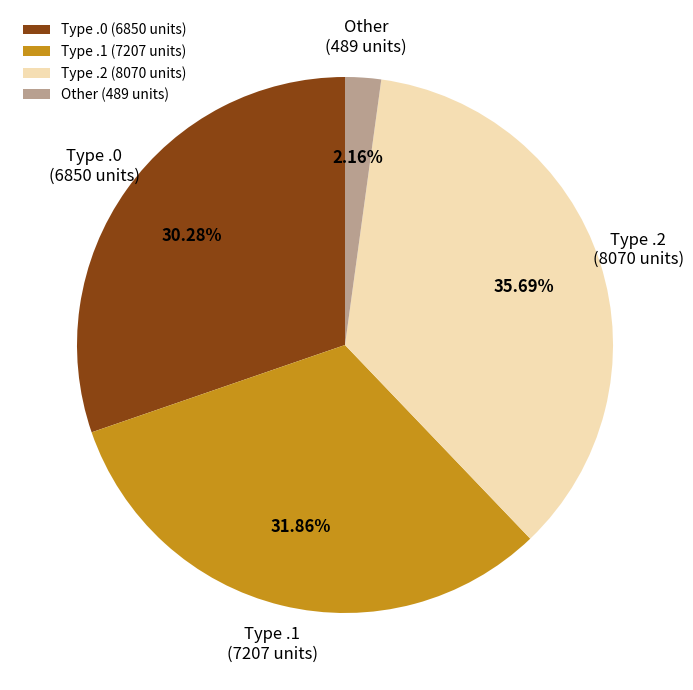

Does any single category account for the majority?

No